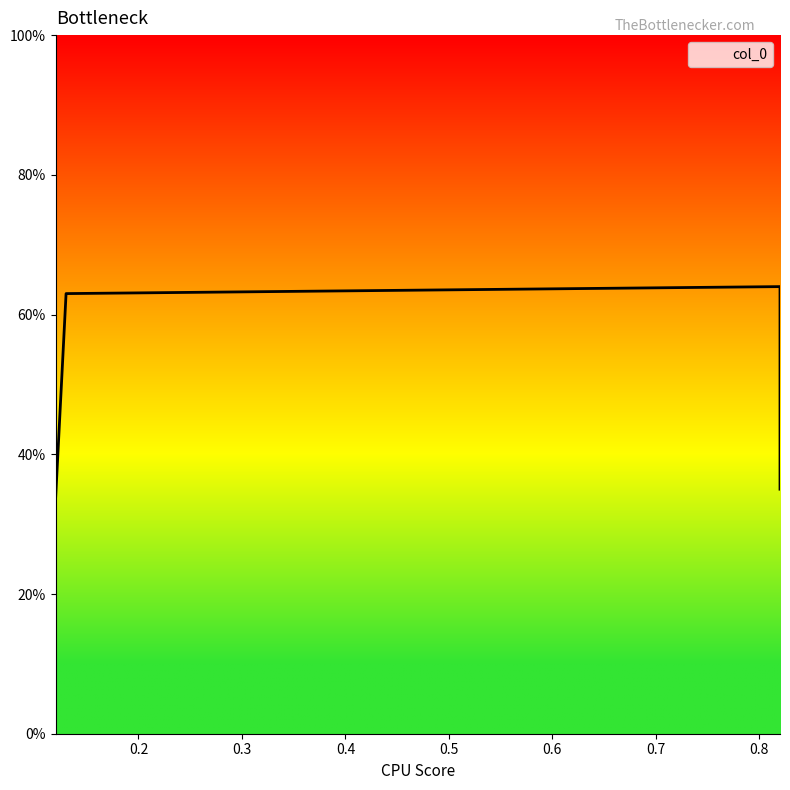

What is the average value?

0.5